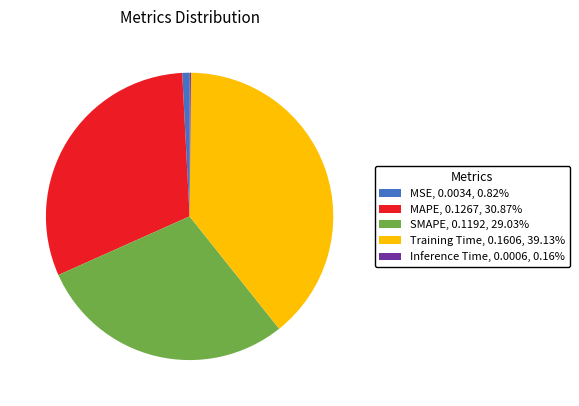

Which has a higher value, MSE or SMAPE?

SMAPE